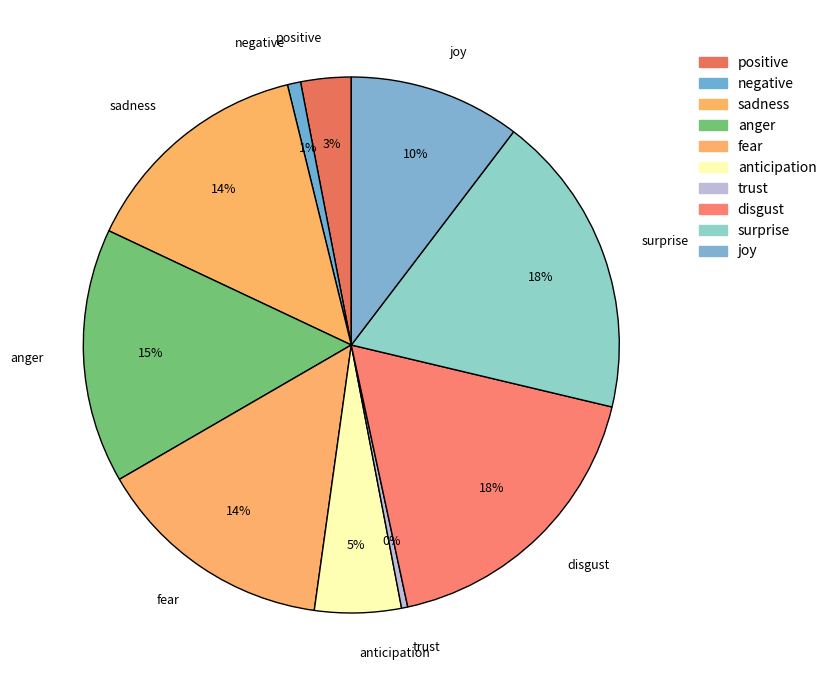

Count the number of slices in the pie.

10